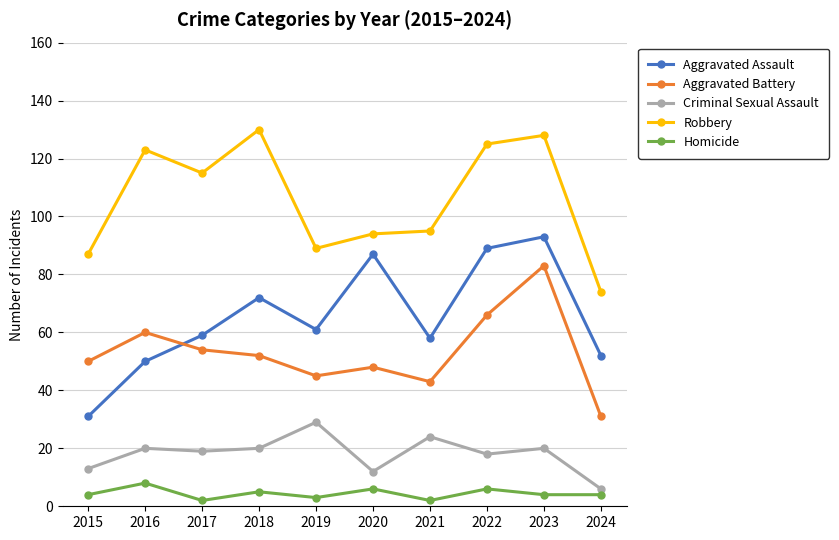

What is the value of the Homicide point at the 10th from the left?

4